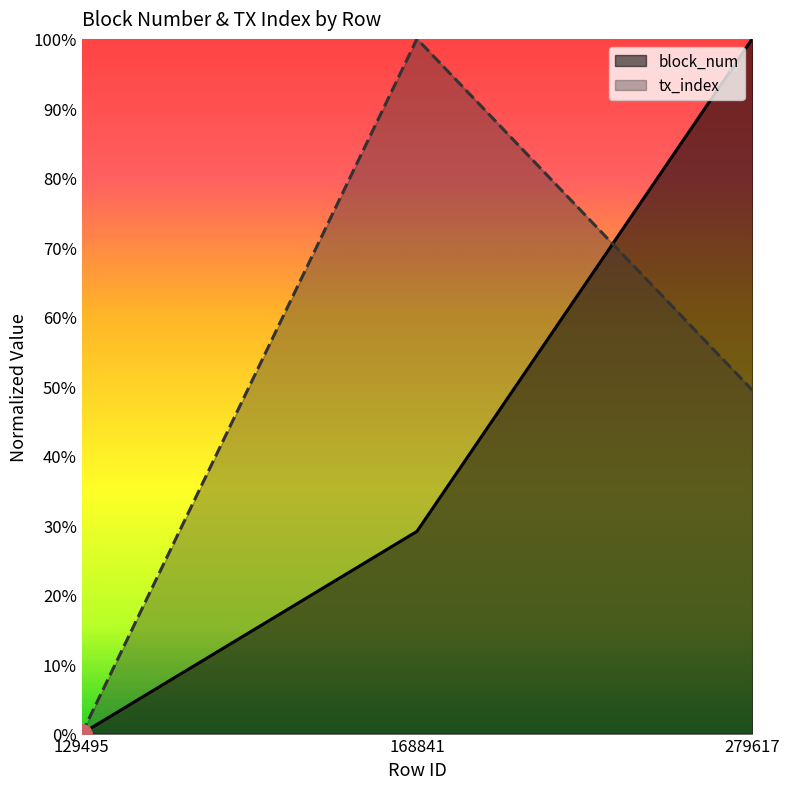

True or false: block_num has a value of 0.3 at 168841.

True